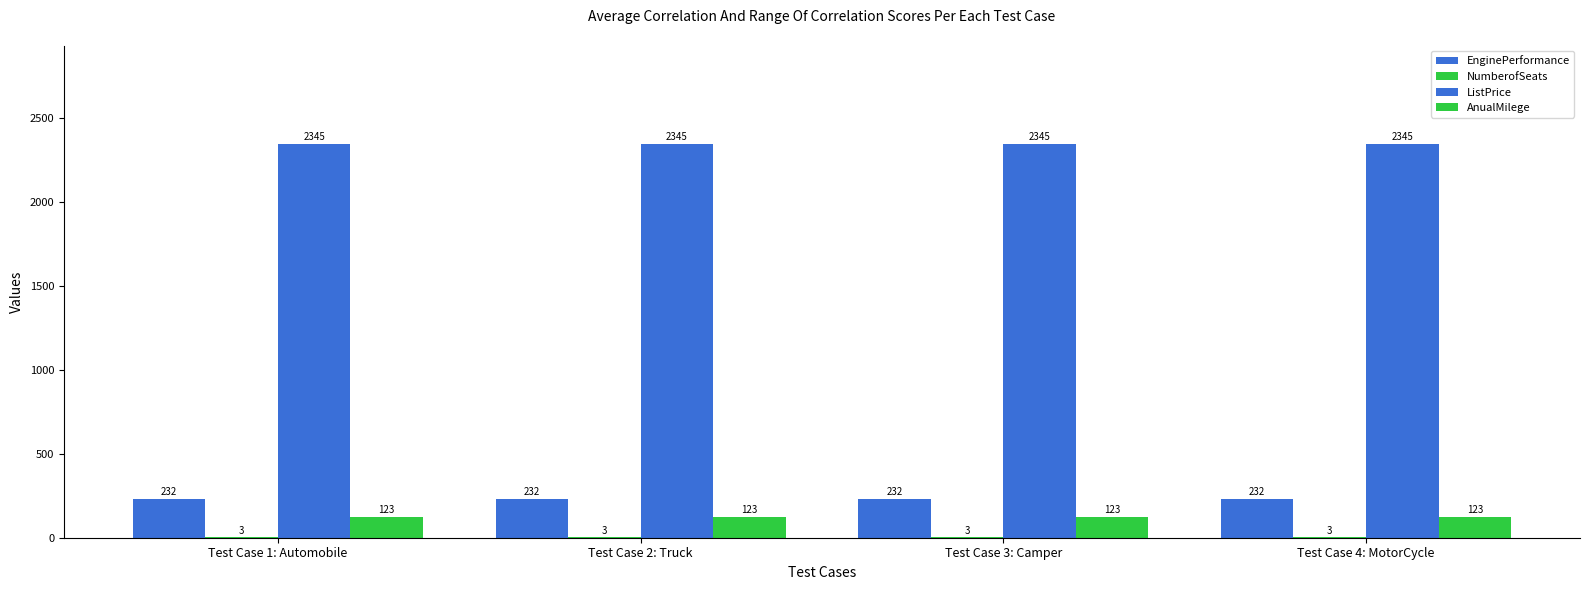

Count the number of data series in this chart.

4